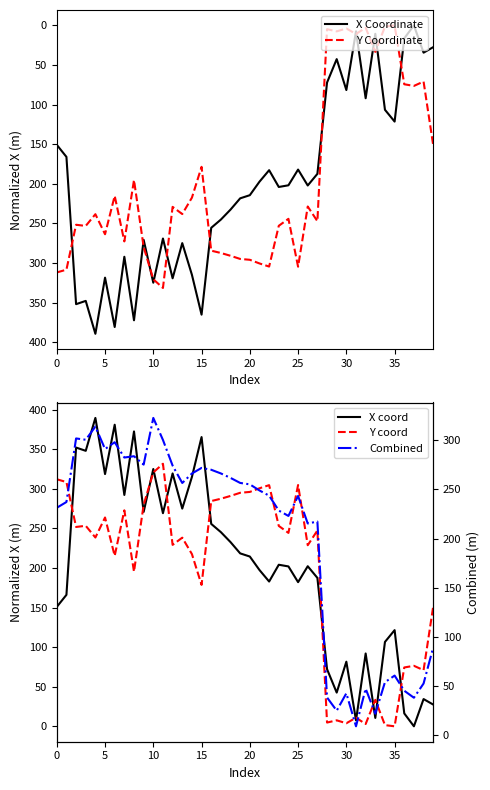

True or false: Y Coordinate has a value of 178.5 at 15.

True